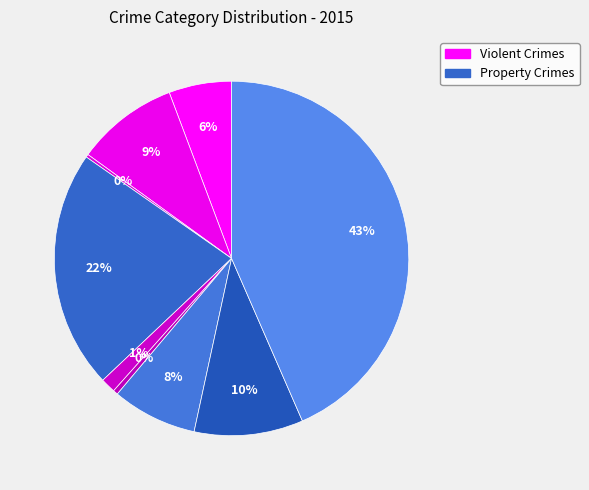

To the nearest percent, what is the difference between the largest and smallest slice percentages?

43%